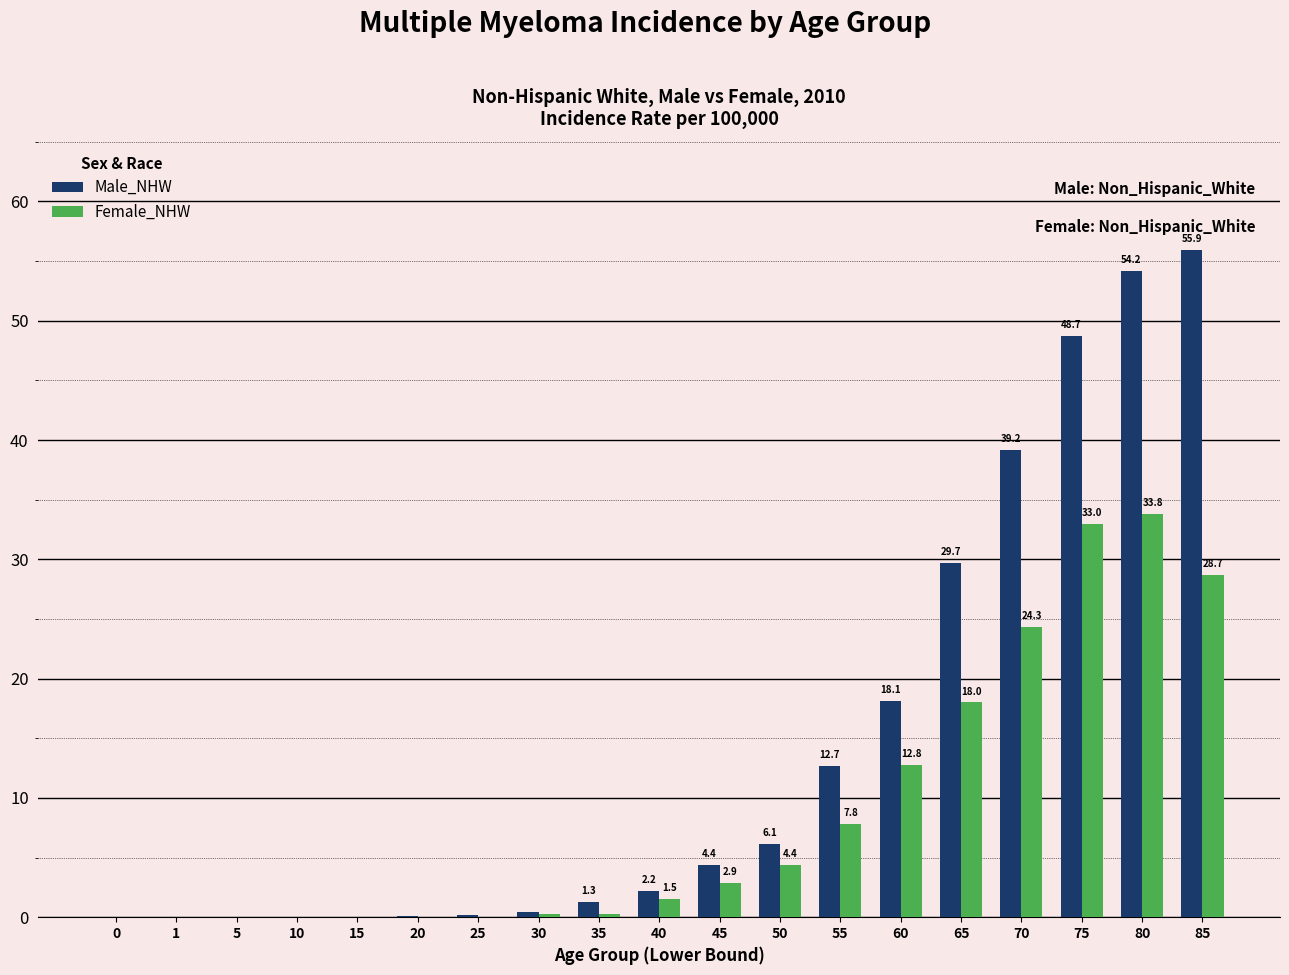

Reading left to right, what are all the values shown in this chart?

Male_NHW: 0=0.0	1=0.0	5=0.0	10=0.0	15=0.0	20=0.1	25=0.2	30=0.4	35=1.3	40=2.2	45=4.4	50=6.1	55=12.7	60=18.1	65=29.7	70=39.2	75=48.7	80=54.2	85=55.9
Female_NHW: 0=0.0	1=0.0	5=0.0	10=0.0	15=0.0	20=0.0	25=0.0	30=0.3	35=0.3	40=1.5	45=2.9	50=4.4	55=7.8	60=12.8	65=18.0	70=24.3	75=33.0	80=33.8	85=28.7